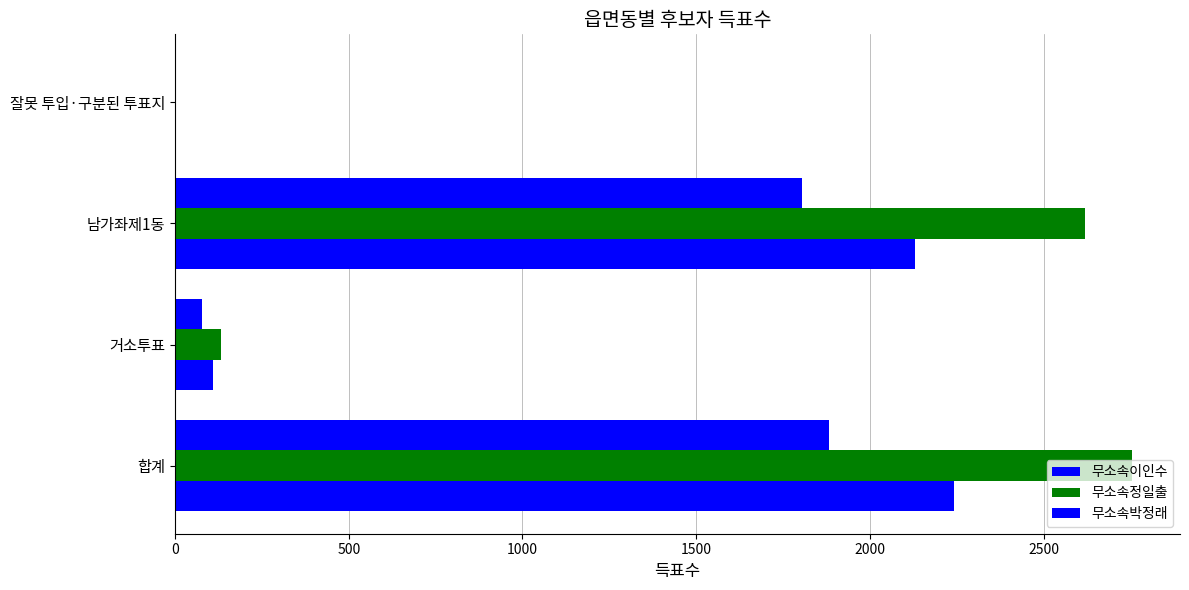

How many values in 무소속이인수 are above zero?

3